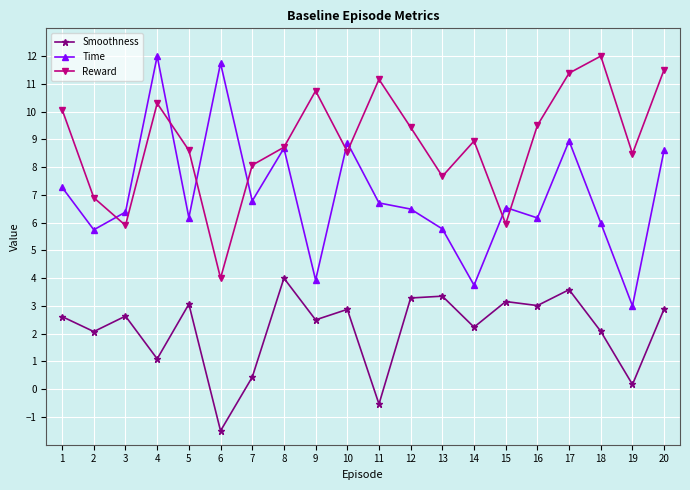

How many data points in Smoothness are less than 2?

5